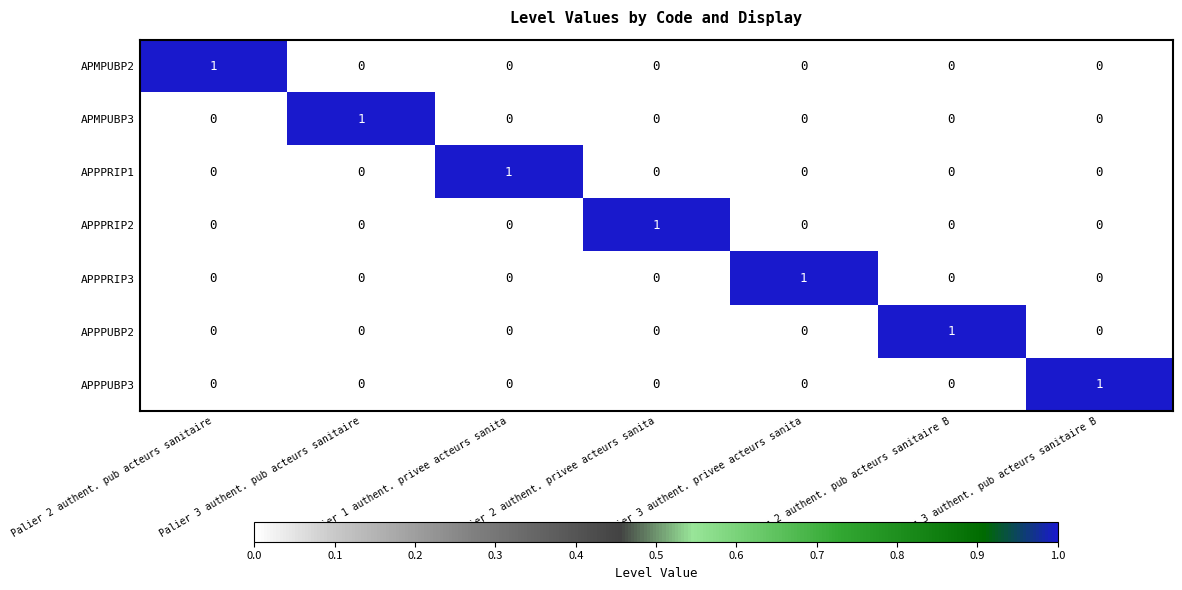

Count the APPPUBP3 values in the range 0 to 1.

7